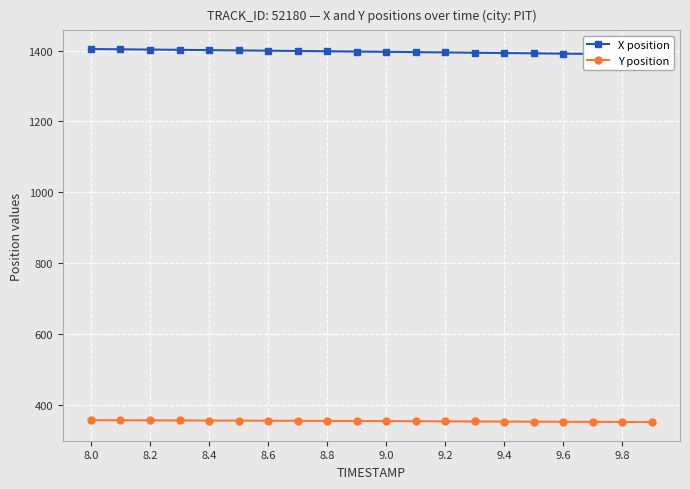

Read the X position value at 9.0.

1396.4